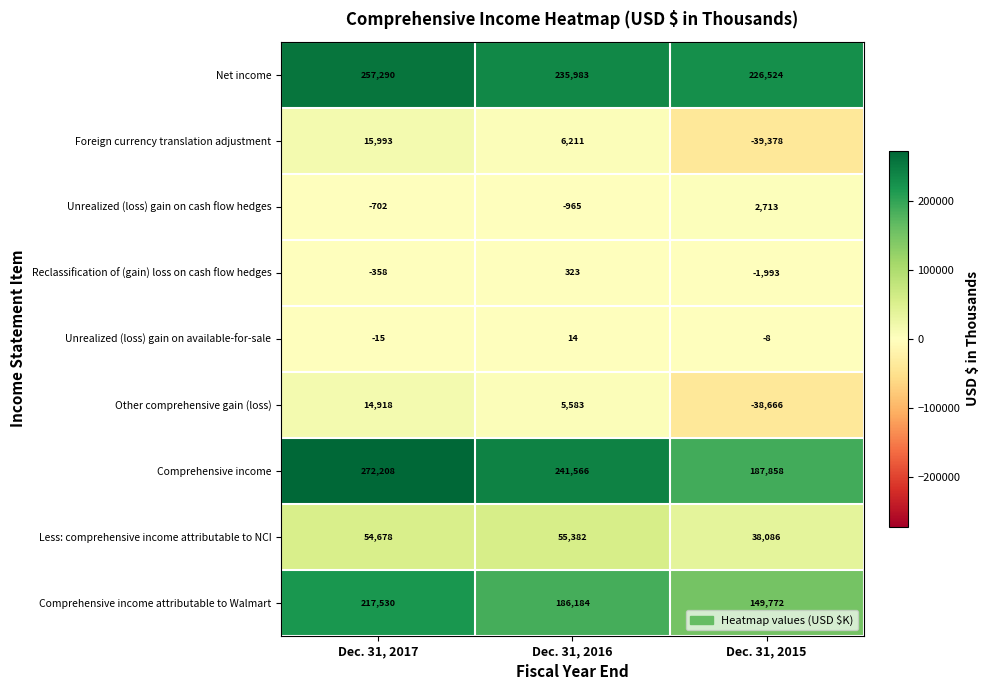

The value of Unrealized (loss) gain on available-for-sale at Dec. 31, 2016 is 14. True or false?

True